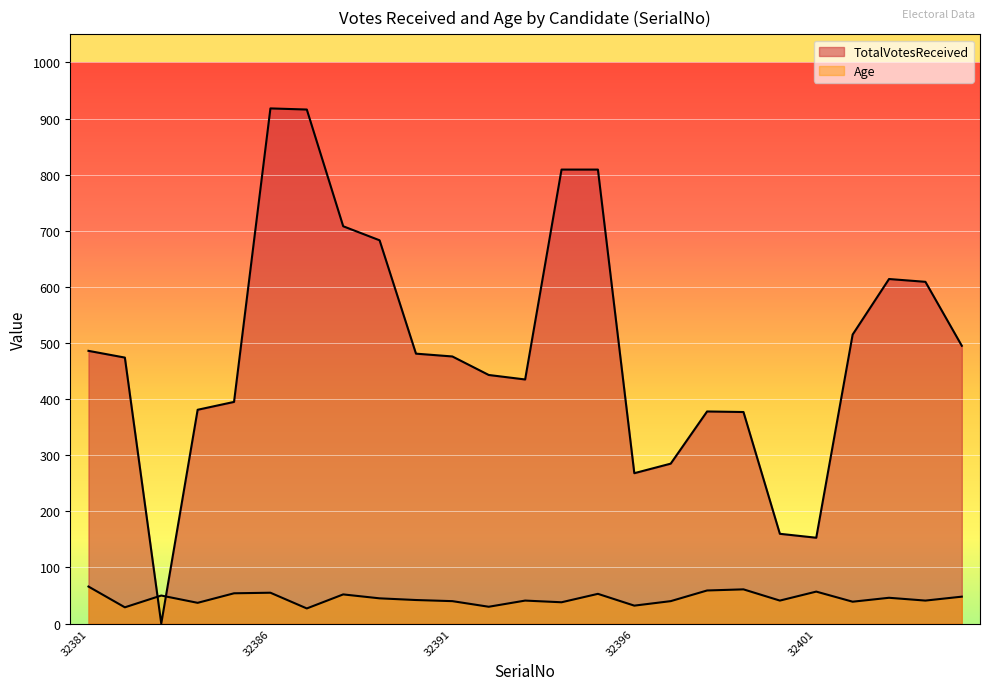

What is the difference between the highest and lowest values at 32387?

889